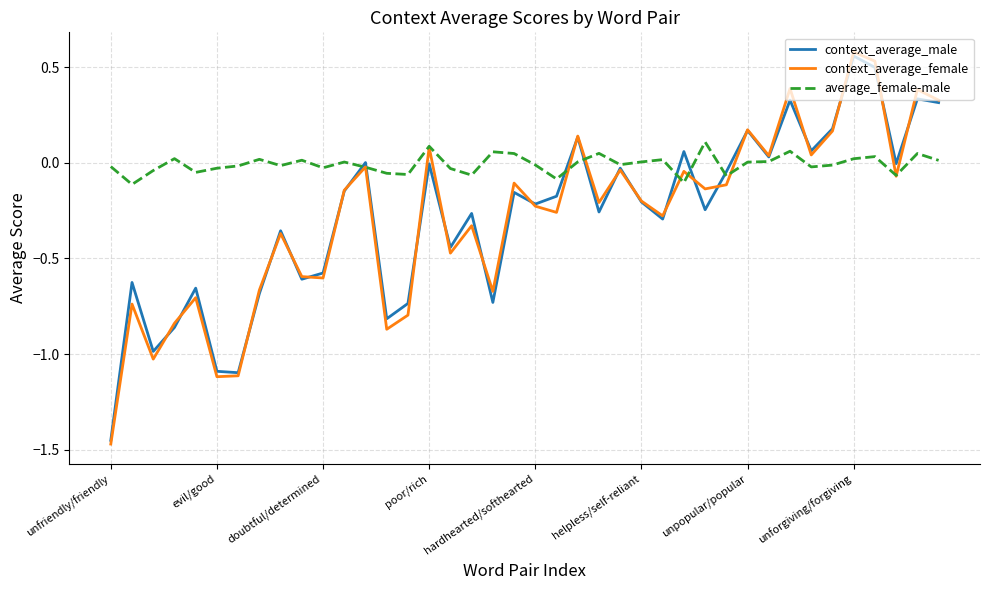

What are all the series names shown in the legend?

context_average_male, context_average_female, average_female-male